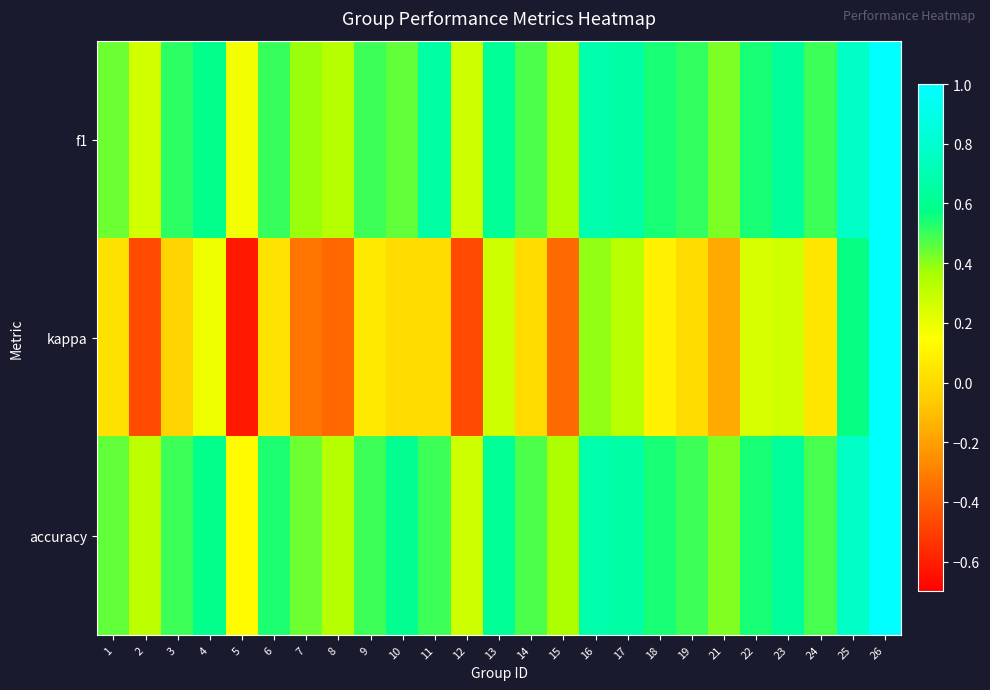

Reading left to right, what are all the values shown in this chart?

f1: 1=0.4	2=0.3	3=0.5	4=0.6	5=0.2	6=0.5	7=0.4	8=0.3	9=0.5	10=0.5	11=0.7	12=0.3	13=0.6	14=0.5	15=0.3	16=0.7	17=0.7	18=0.5	19=0.5	21=0.4	22=0.5	23=0.6	24=0.5	25=0.8	26=1.0
kappa: 1=0.0	2=-0.5	3=-0.0	4=0.2	5=-0.6	6=0.0	7=-0.3	8=-0.4	9=0.1	10=0.0	11=0.0	12=-0.5	13=0.3	14=0.0	15=-0.4	16=0.4	17=0.3	18=0.1	19=0.0	21=-0.2	22=0.2	23=0.3	24=0.0	25=0.6	26=1.0
accuracy: 1=0.5	2=0.3	3=0.5	4=0.6	5=0.1	6=0.5	7=0.4	8=0.3	9=0.5	10=0.6	11=0.5	12=0.3	13=0.6	14=0.5	15=0.4	16=0.7	17=0.7	18=0.5	19=0.5	21=0.4	22=0.5	23=0.6	24=0.5	25=0.8	26=1.0